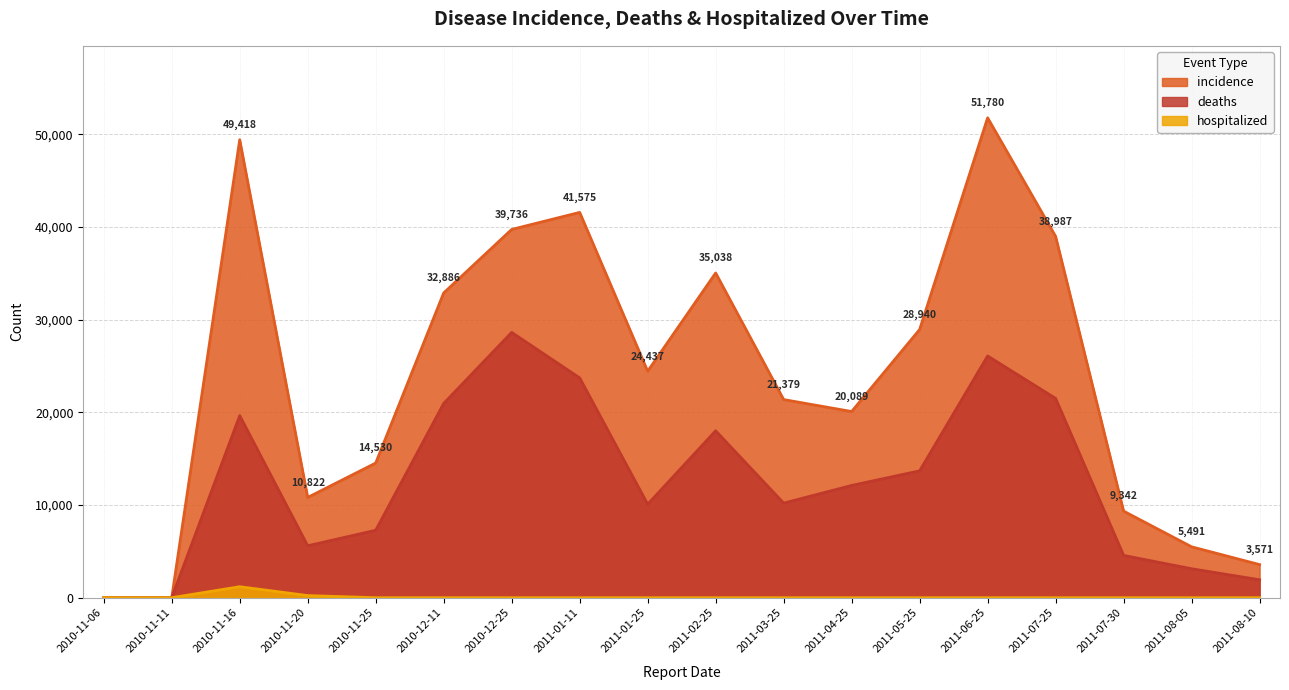

True or false: incidence and hospitalized cross at least once.

False